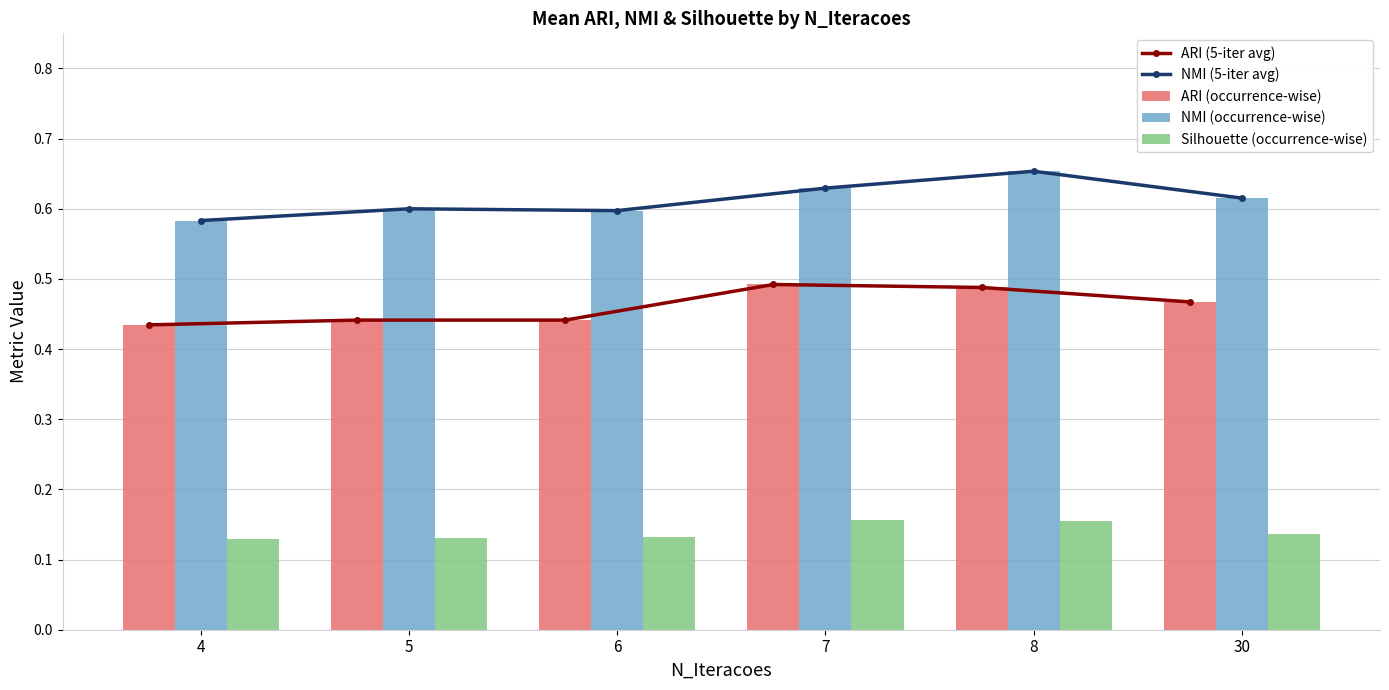

What is the total value across all series at 6?

2.2